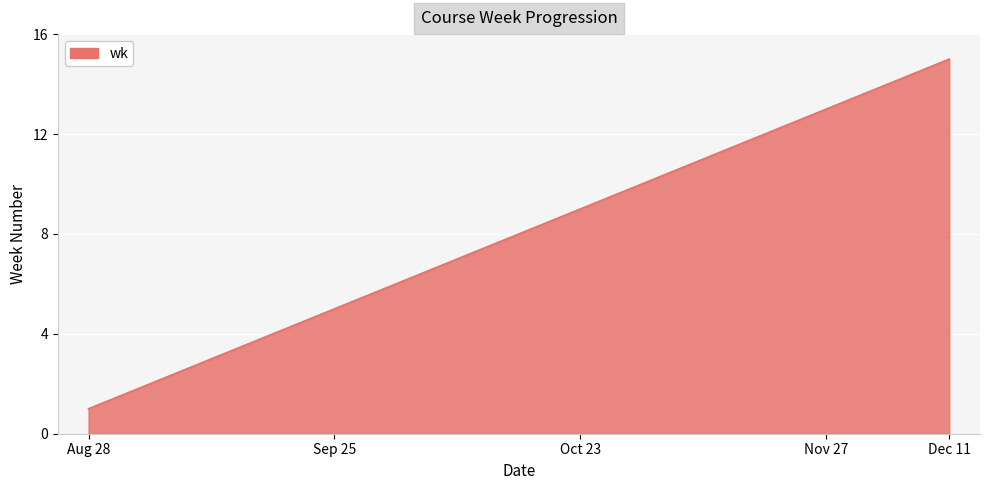

What is the difference between the second highest and second lowest values?

12